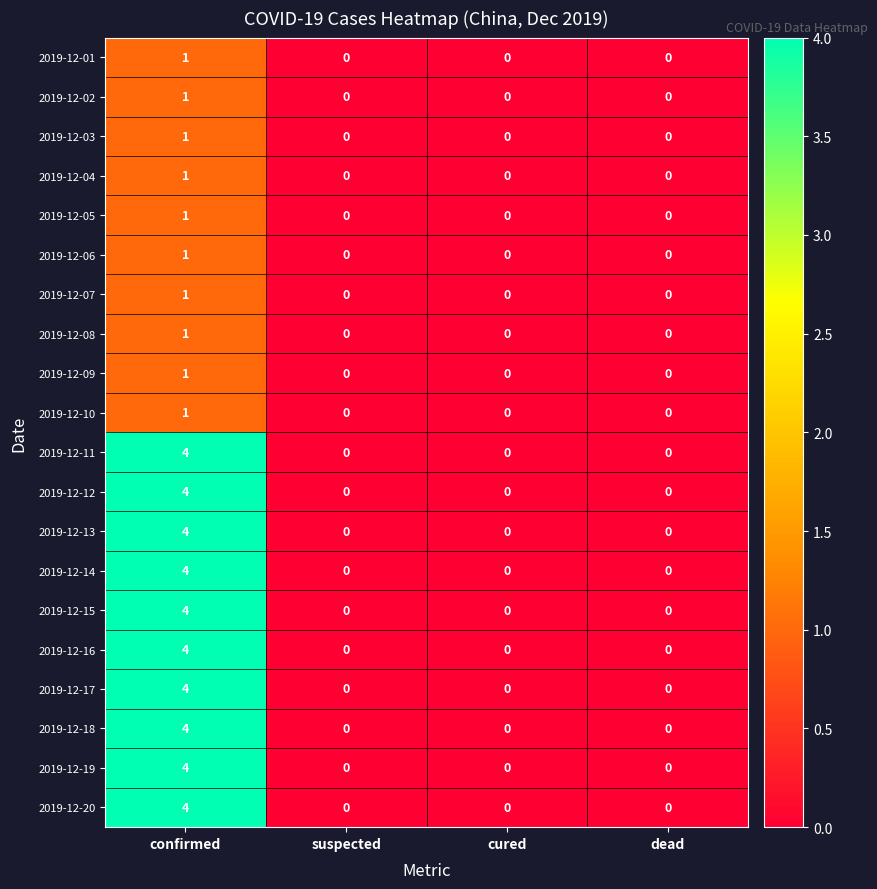

Count the 2019-12-11 values in the range 0 to 4.

4